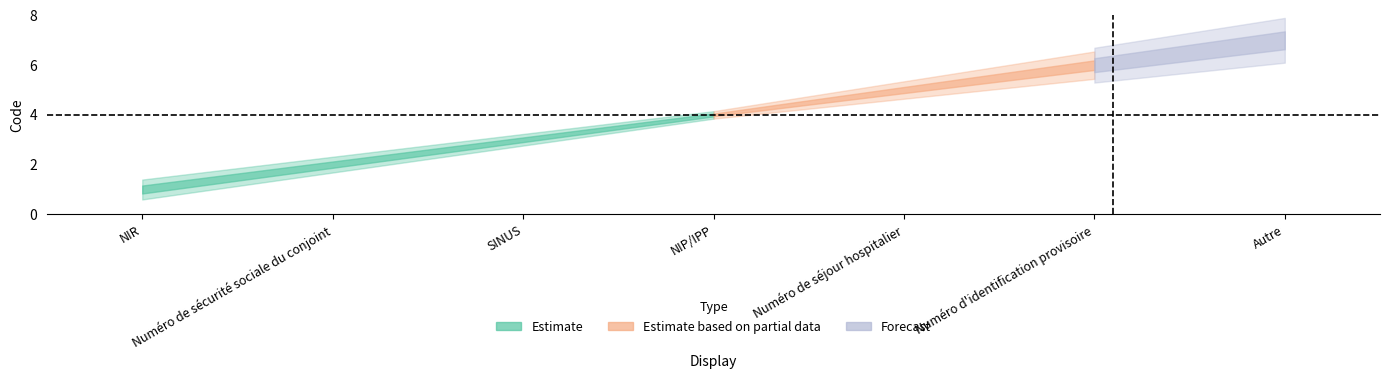

What is the difference between the maximum and minimum values?

6